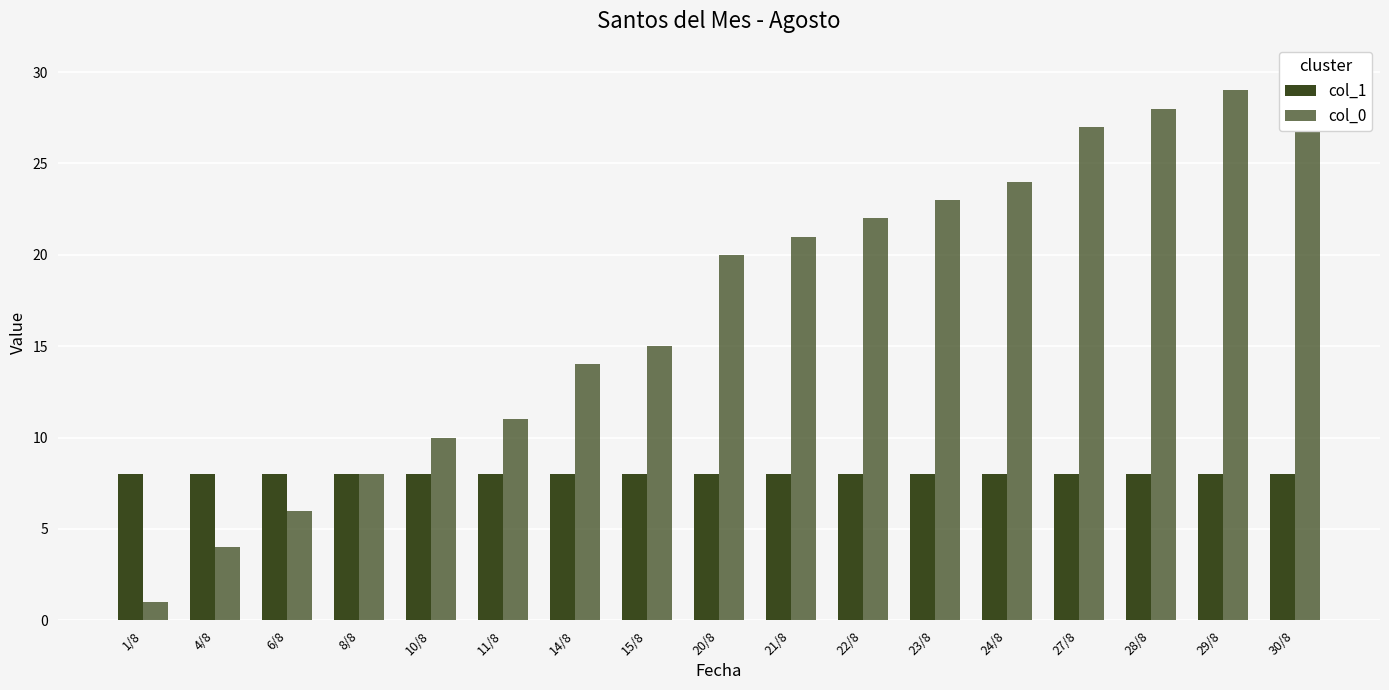

List the series in order of their peak value, highest first.

col_0, col_1